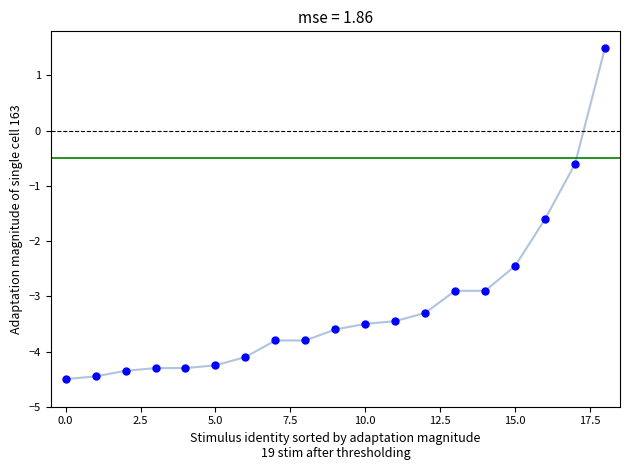

What is the range of Y values (max minus min)?

6.0